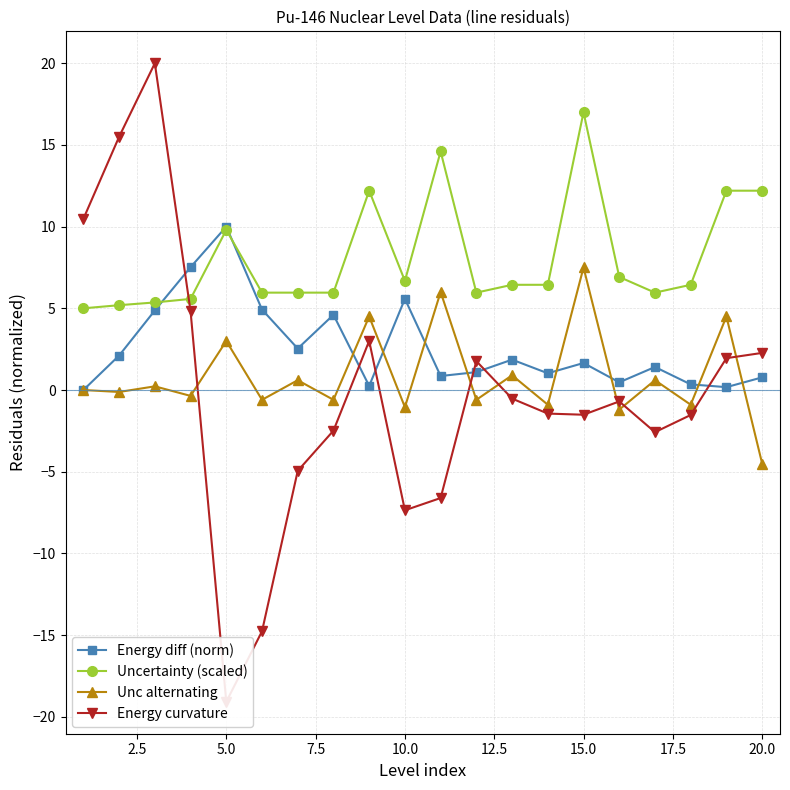

True or false: Energy curvature and Energy diff (norm) intersect in this chart.

True